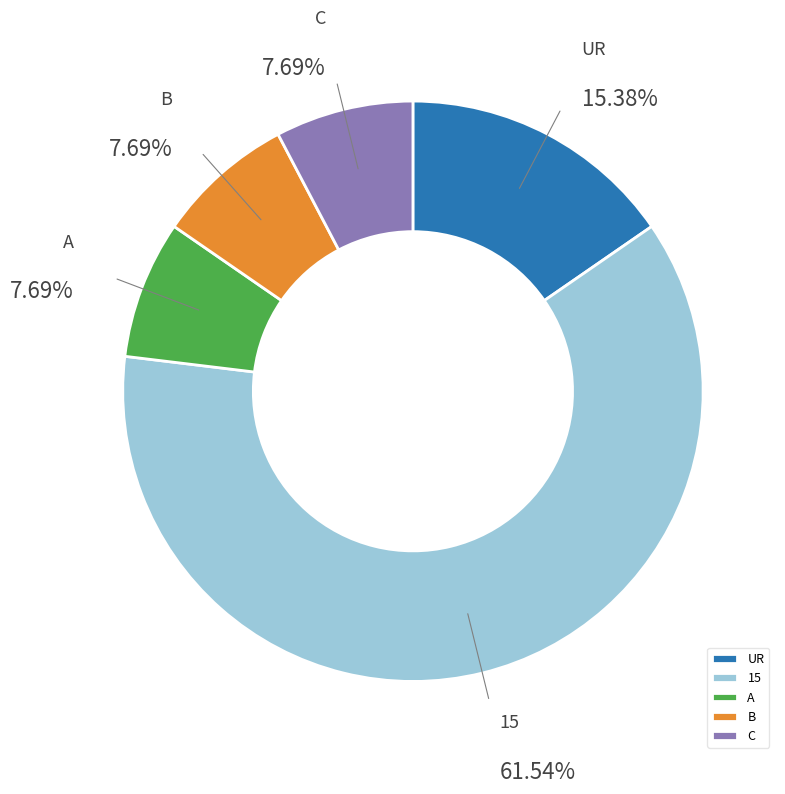

Is the sum of 15 and B greater than half?

Yes